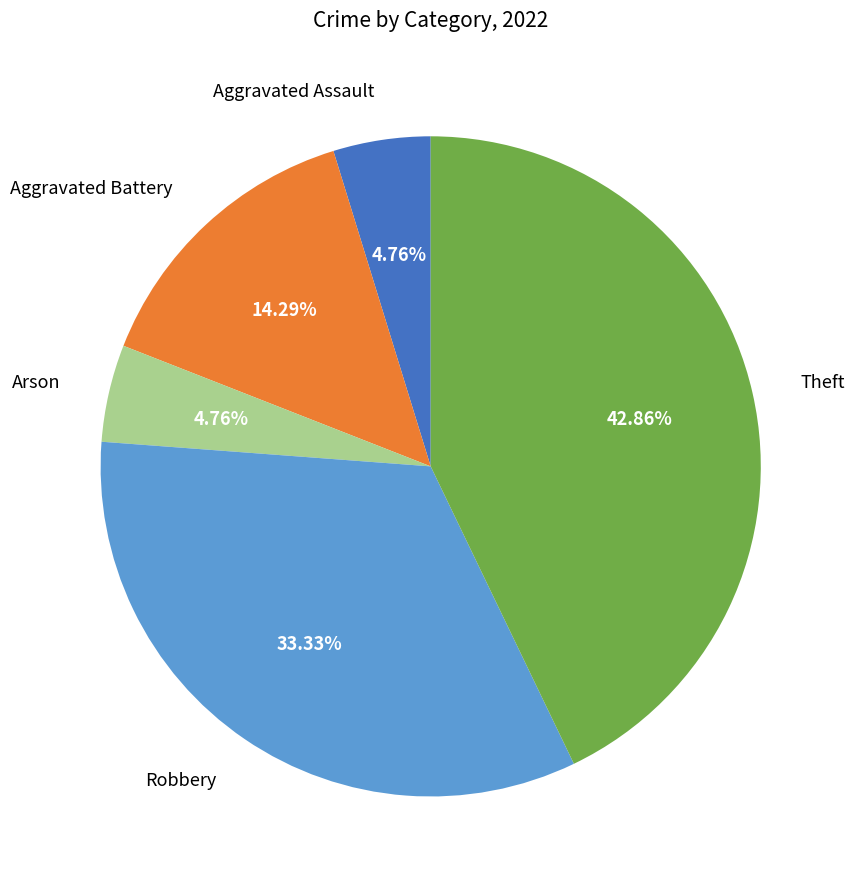

How many slices are in this pie chart?

5